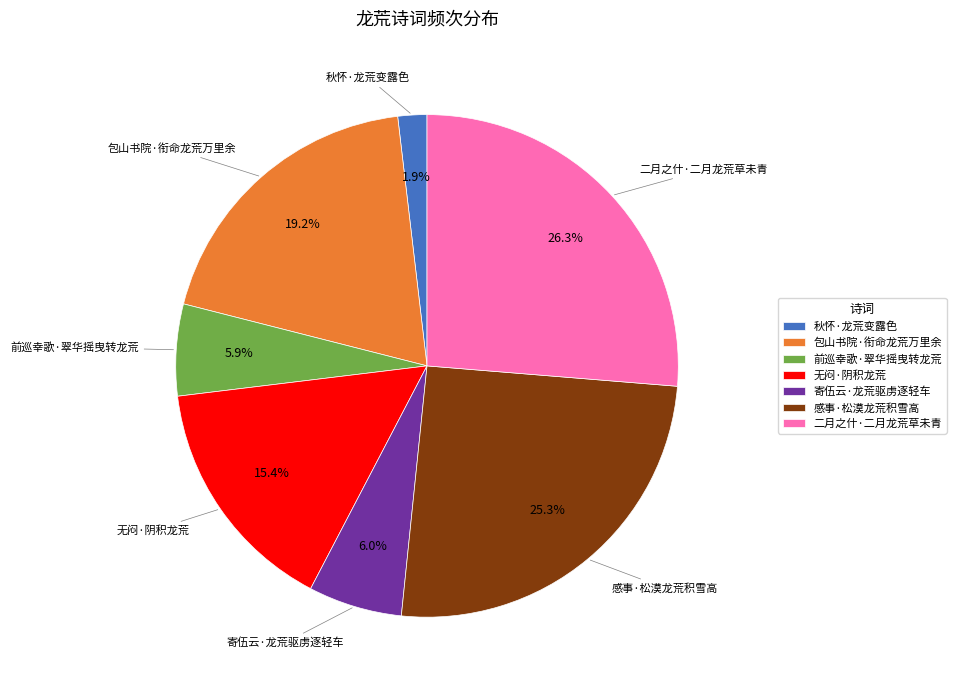

To the nearest percent, what percentage of the pie is 包山书院·衔命龙荒万里余?

19%